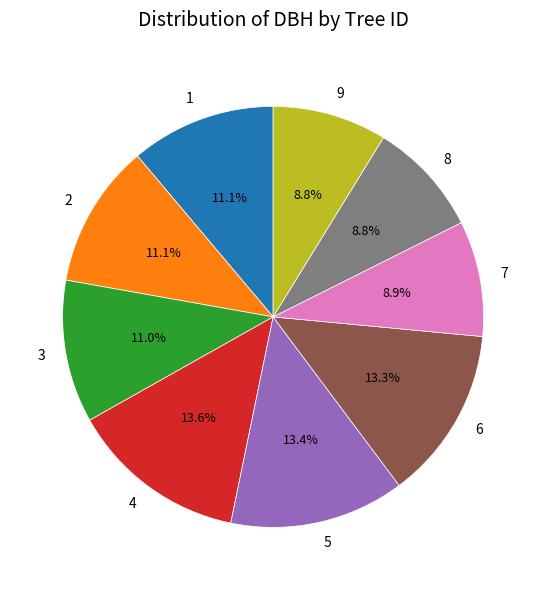

Does 7 represent more than half of the total?

No